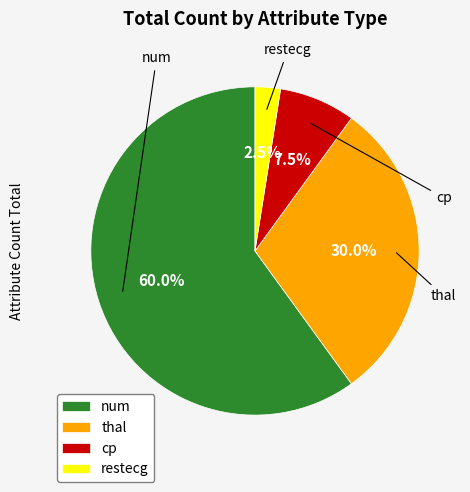

Between restecg and cp, which is larger?

cp